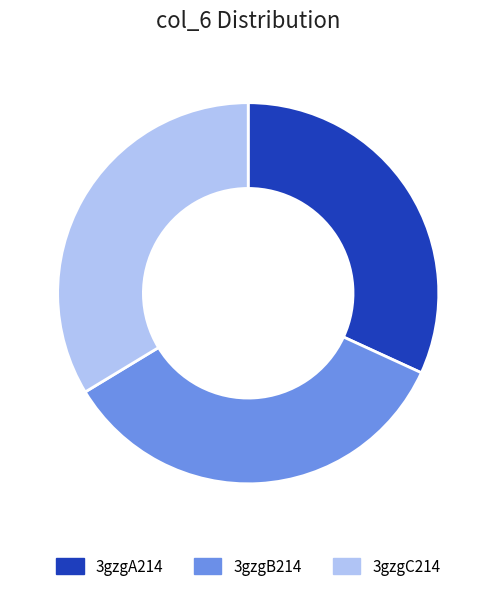

True or false: 3gzgA214 accounts for 32% of the total.

True